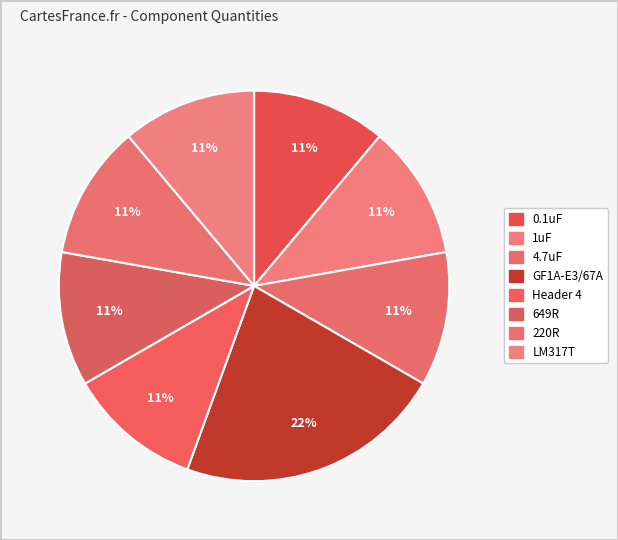

Does any single category account for the majority?

No